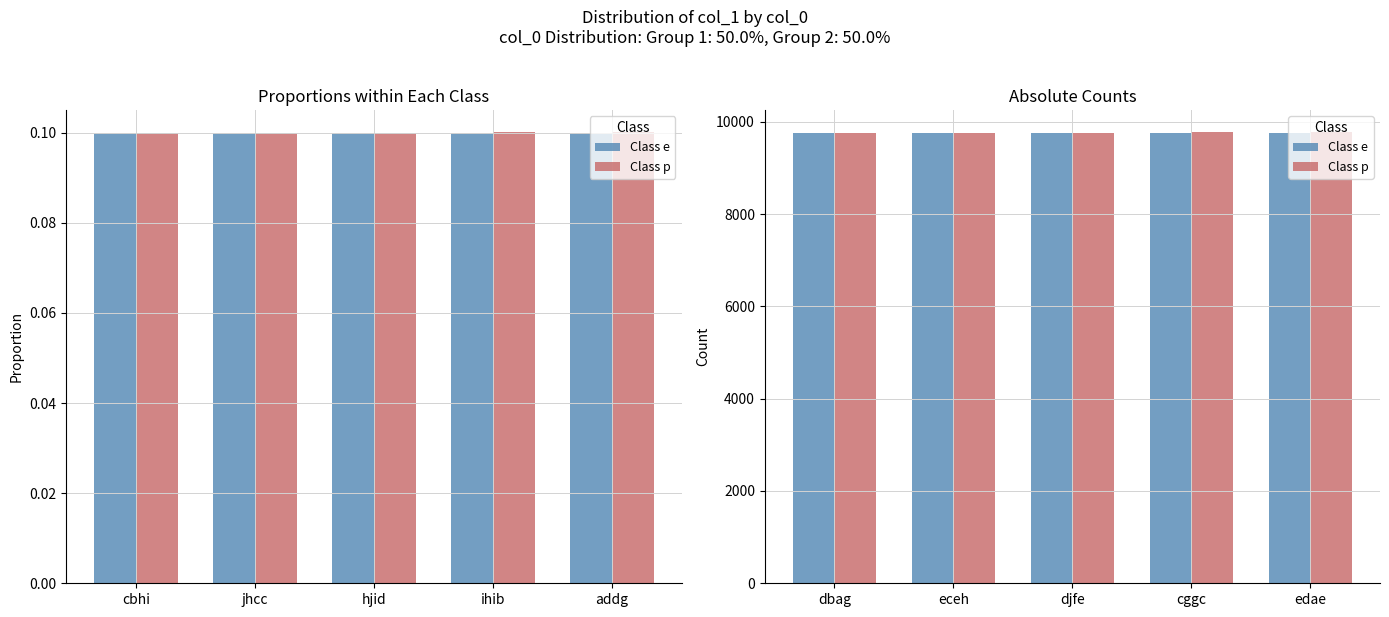

At how many categories does at least one series exceed 9765?

5